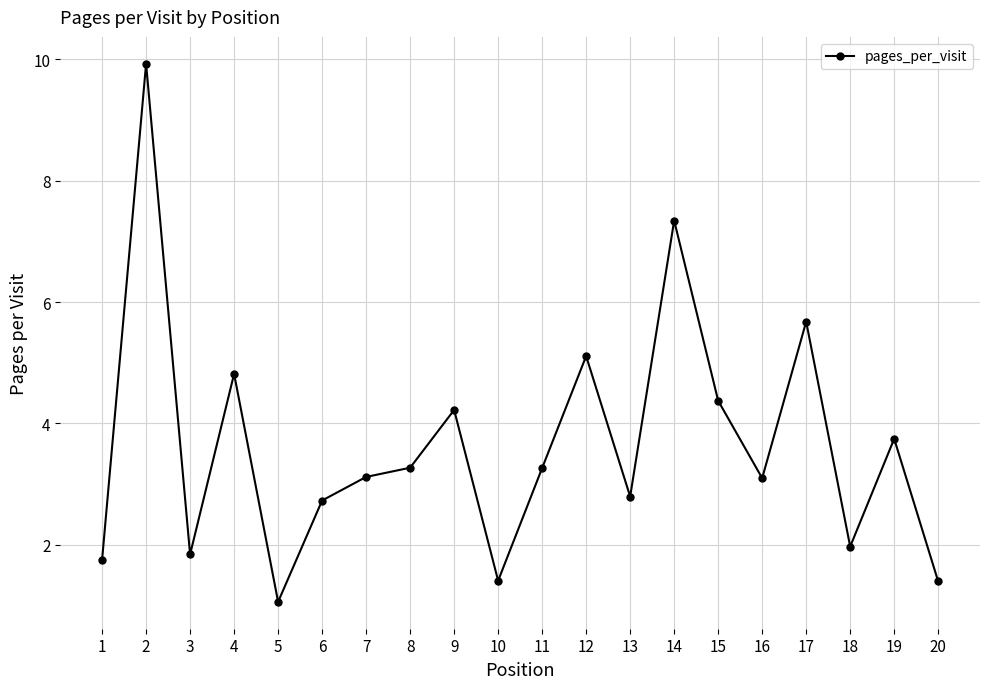

At which category does the data reach its first local peak?

2